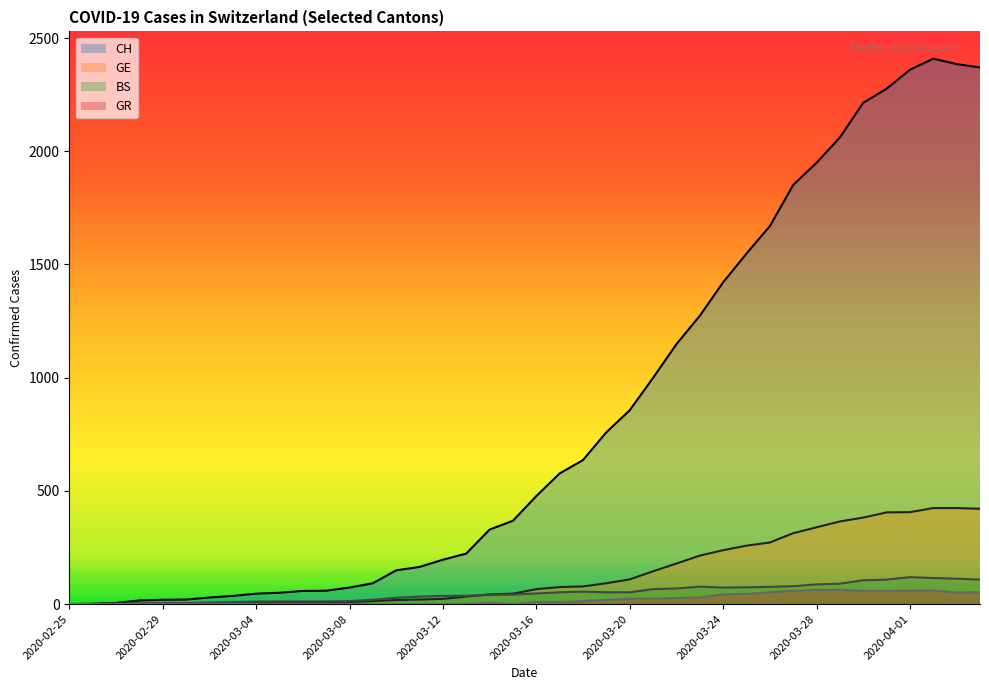

At 2020-02-26, list the series in order from largest to smallest.

CH, GE, BS, GR